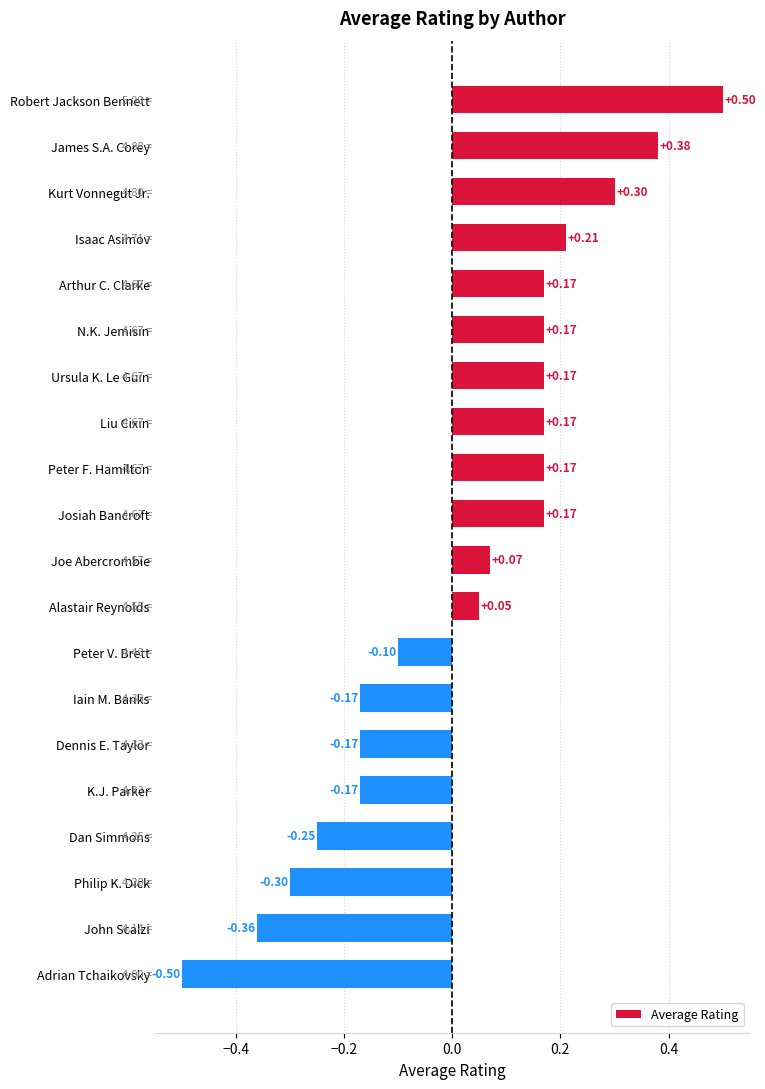

Between Adrian Tchaikovsky and Liu Cixin, which is larger?

Liu Cixin